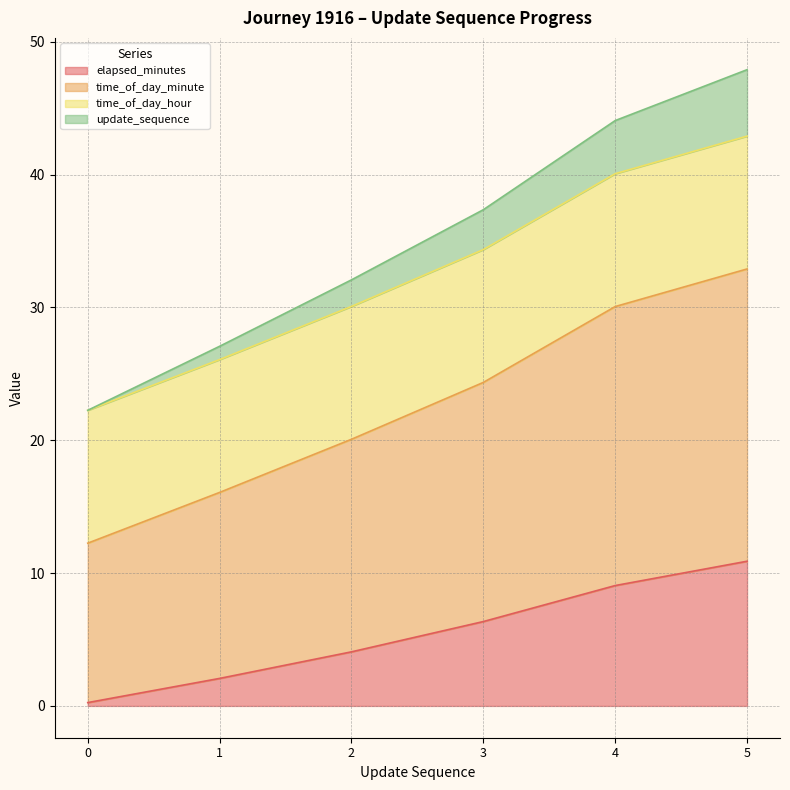

Rank the categories by elapsed_minutes value from lowest to highest.

0, 1, 2, 3, 4, 5